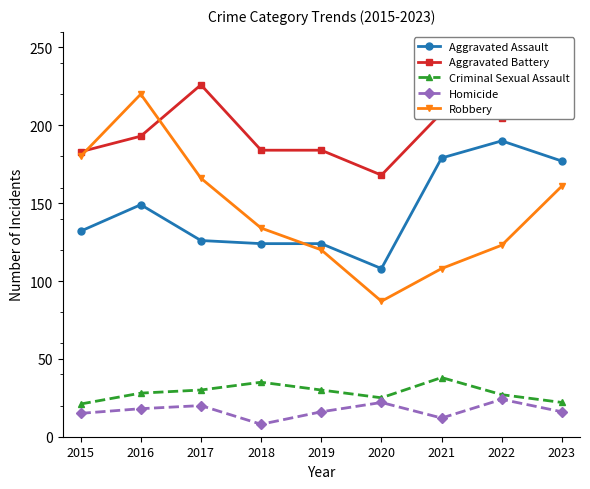

How many categories are shown in the chart?

9